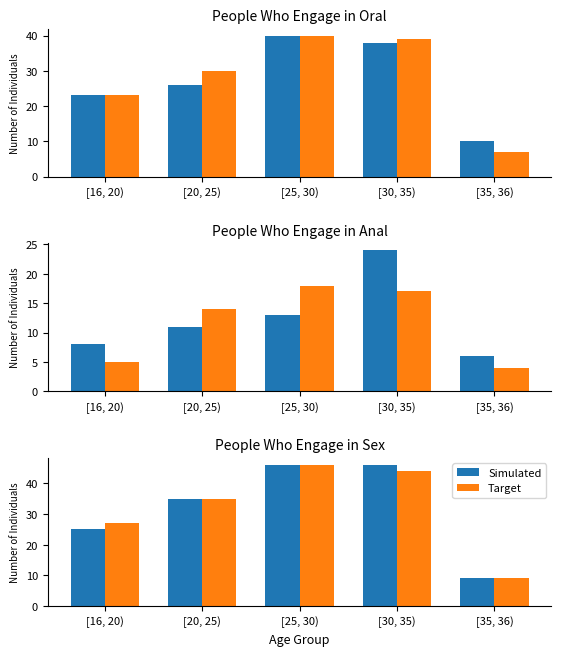

How many categories are shown in the chart?

5